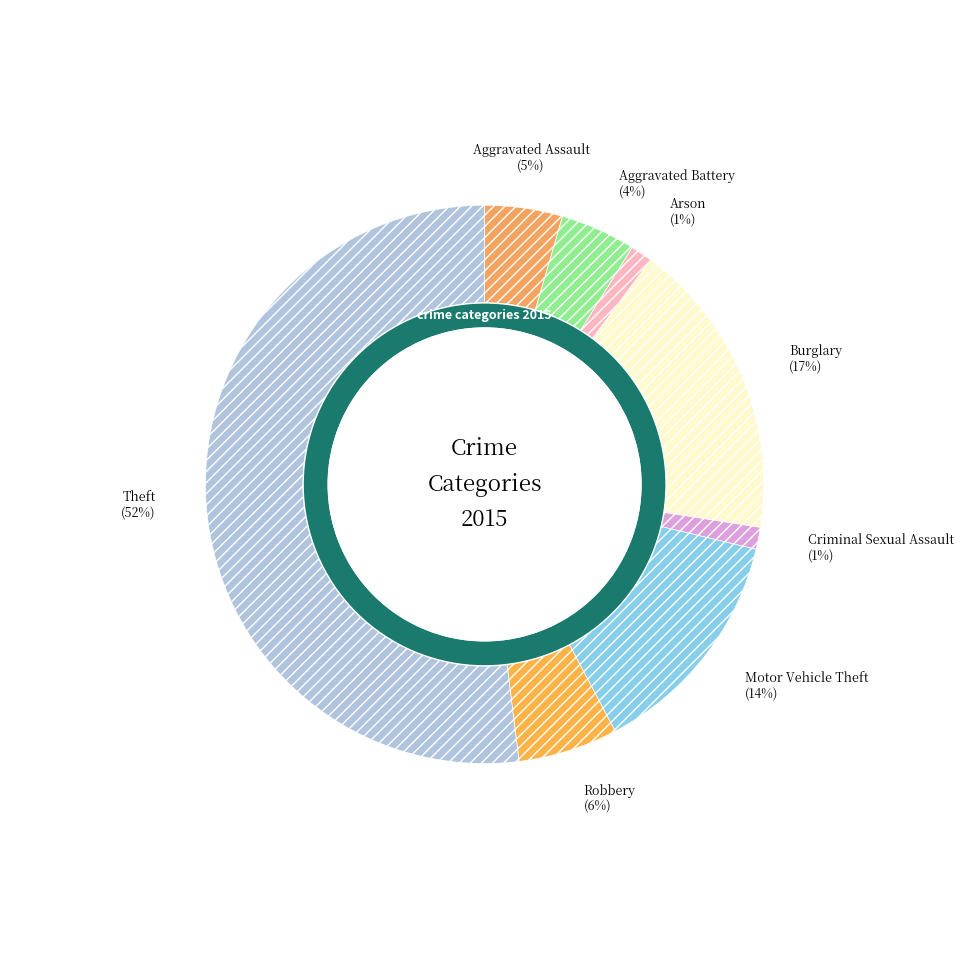

How much of the chart is everything except Robbery?

94.2%